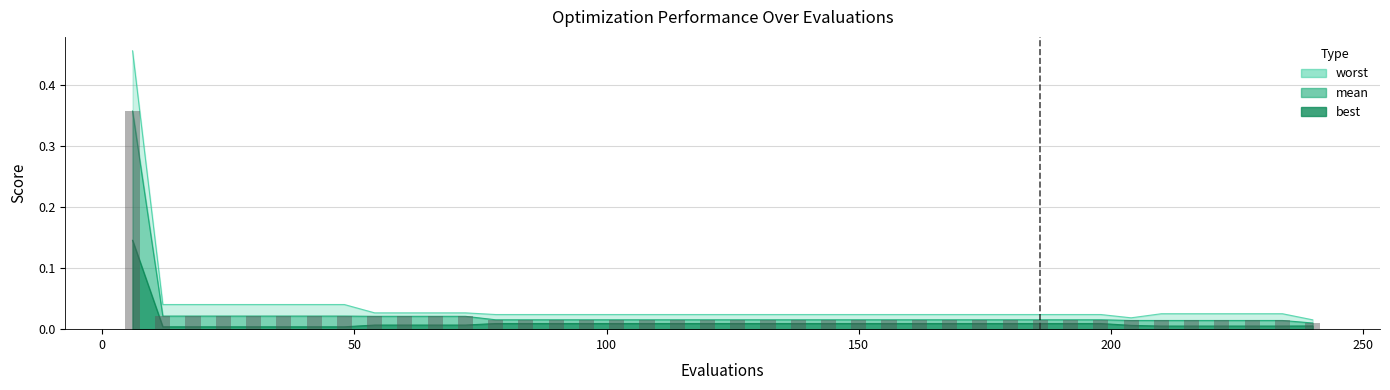

How many bars are there in total?

40